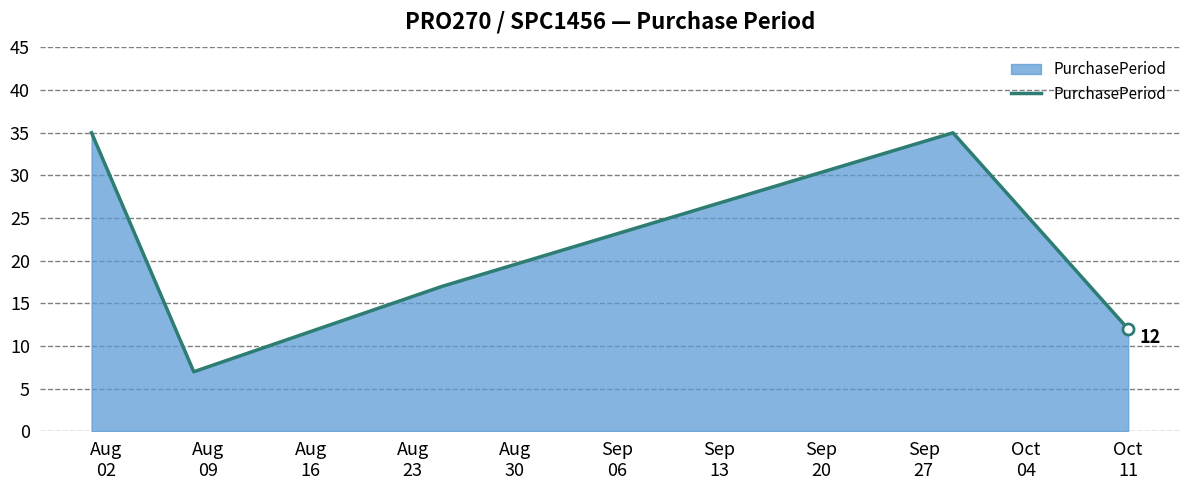

True or false: there are more than 0 points higher than both neighbors.

True